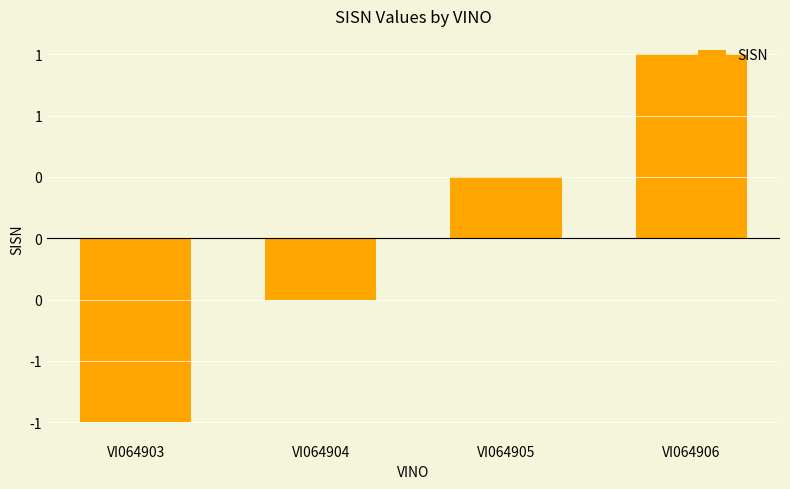

Are the bars horizontal?

No